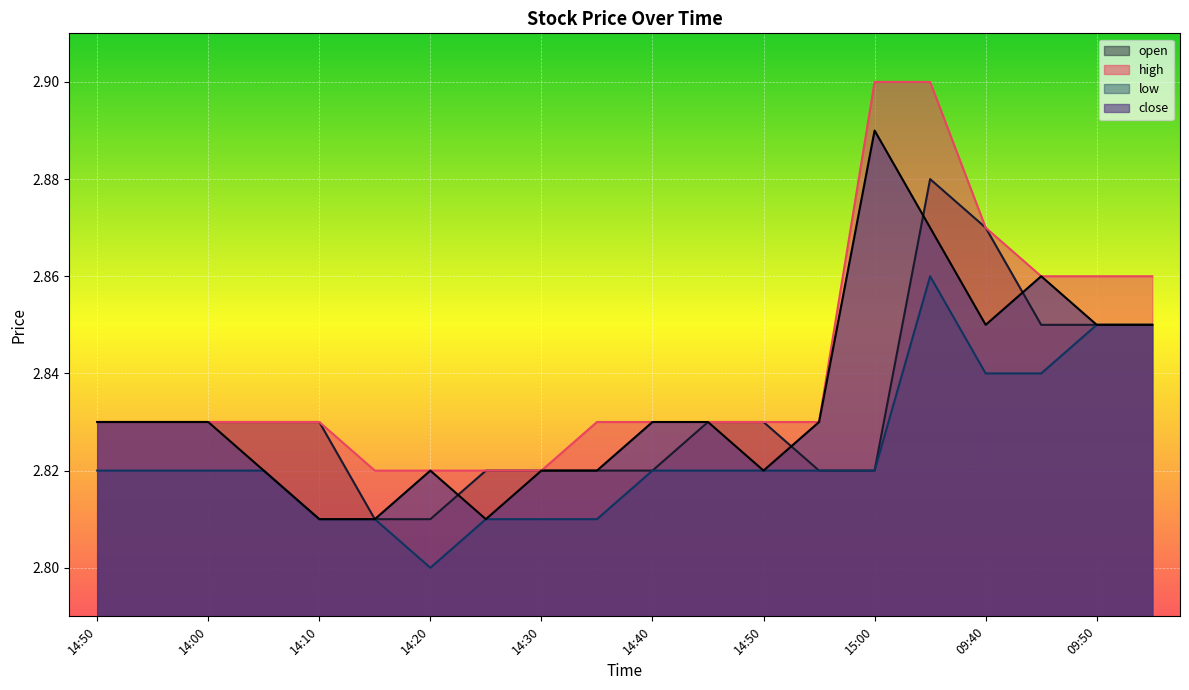

Which series has the widest spread of values?

high